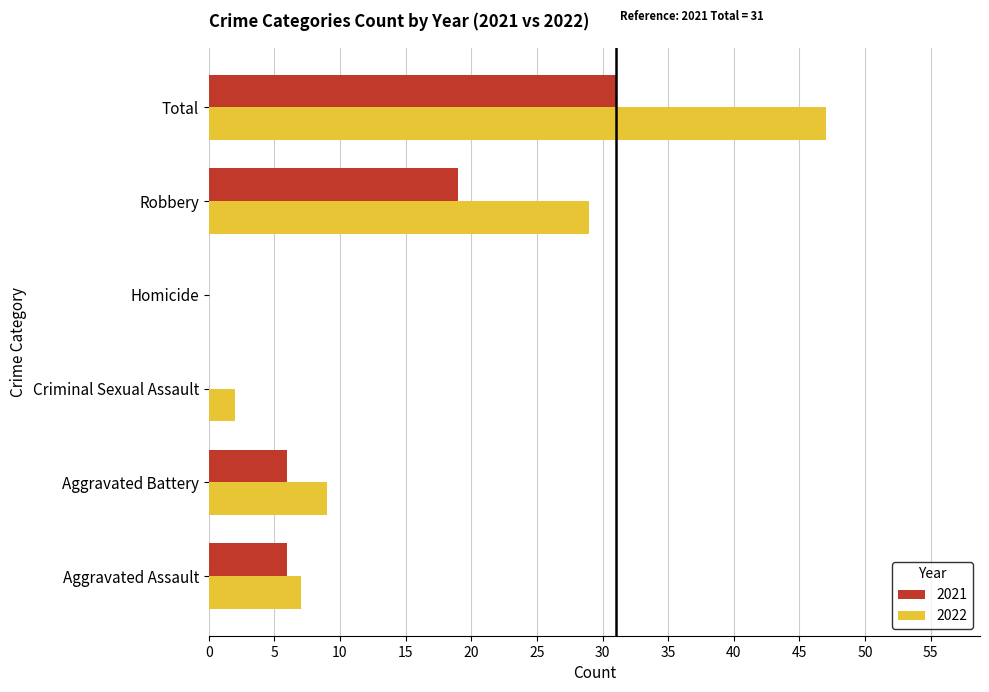

What is the total value across all series at Aggravated Battery?

15